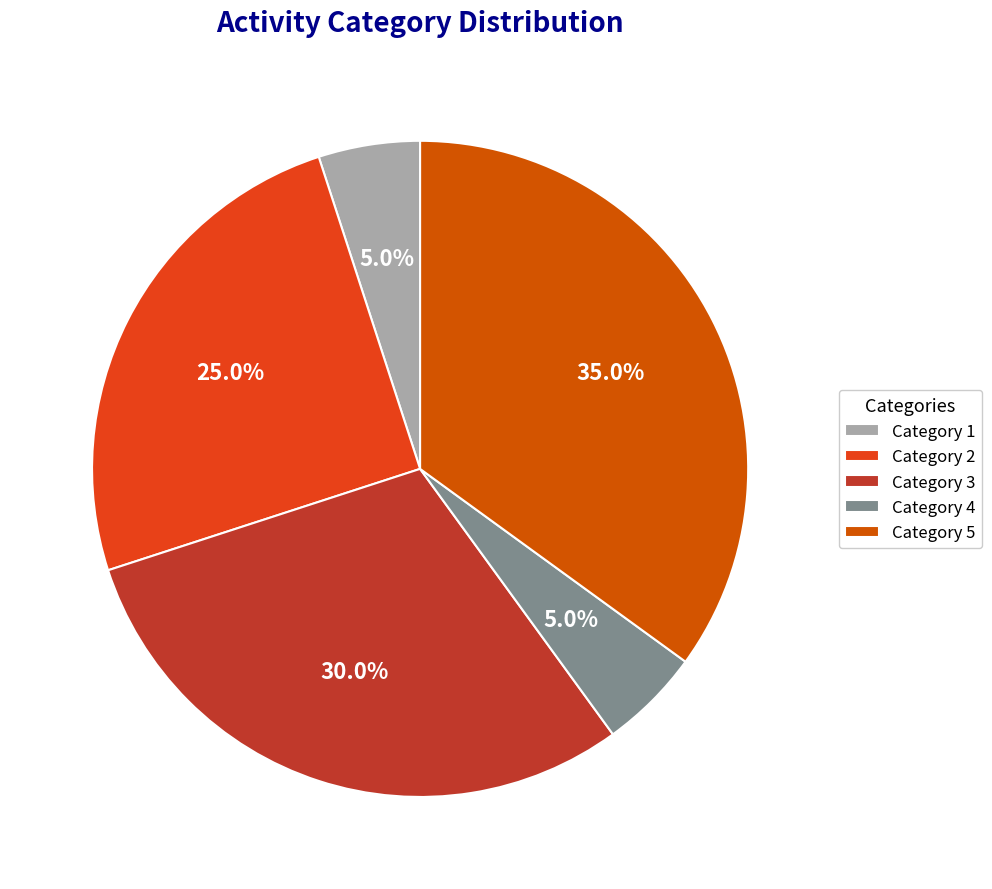

How many slices are in this pie chart?

5